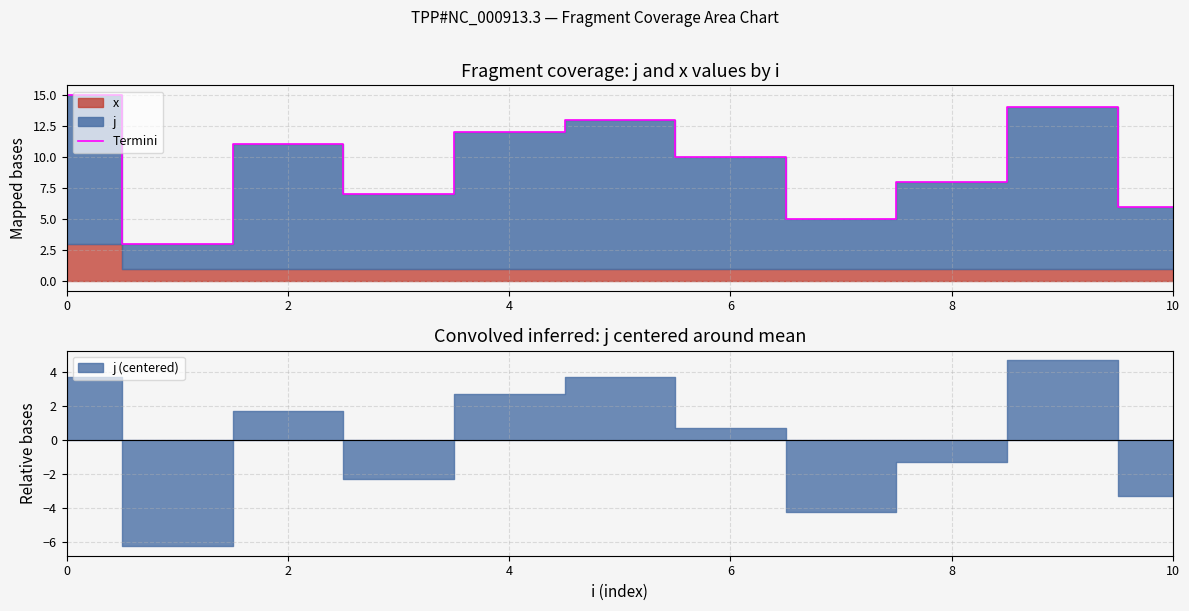

What is the greatest value displayed?

15